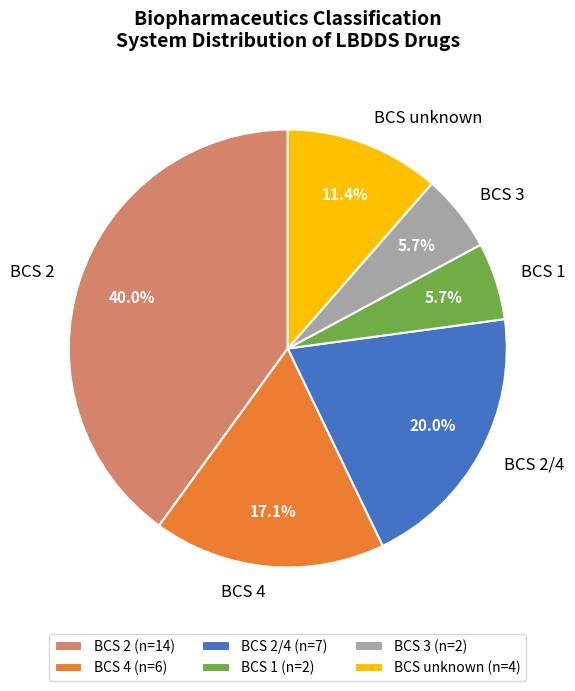

Is there a majority slice in this chart?

No